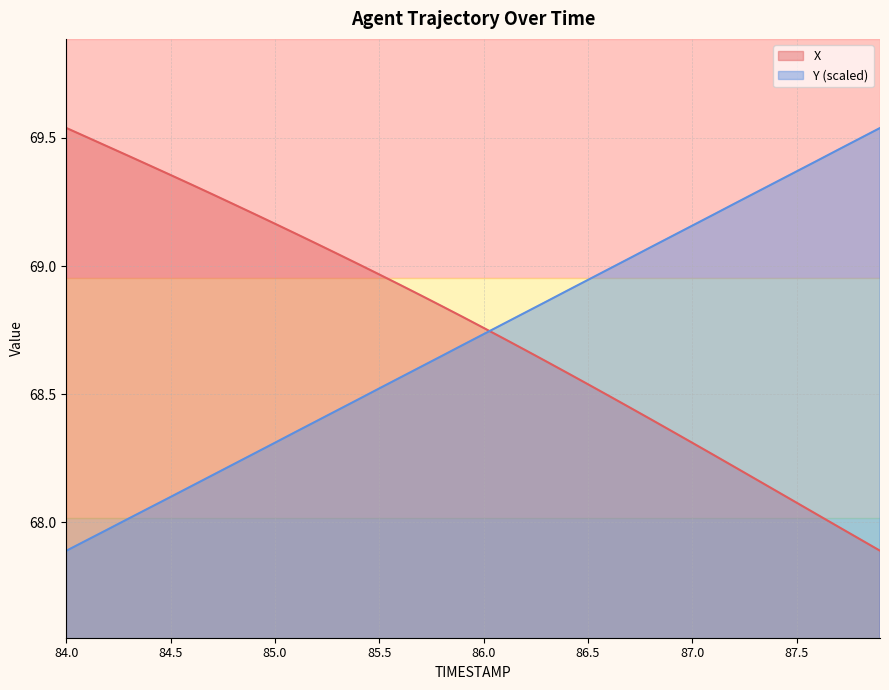

How many distinct data groups are displayed?

2